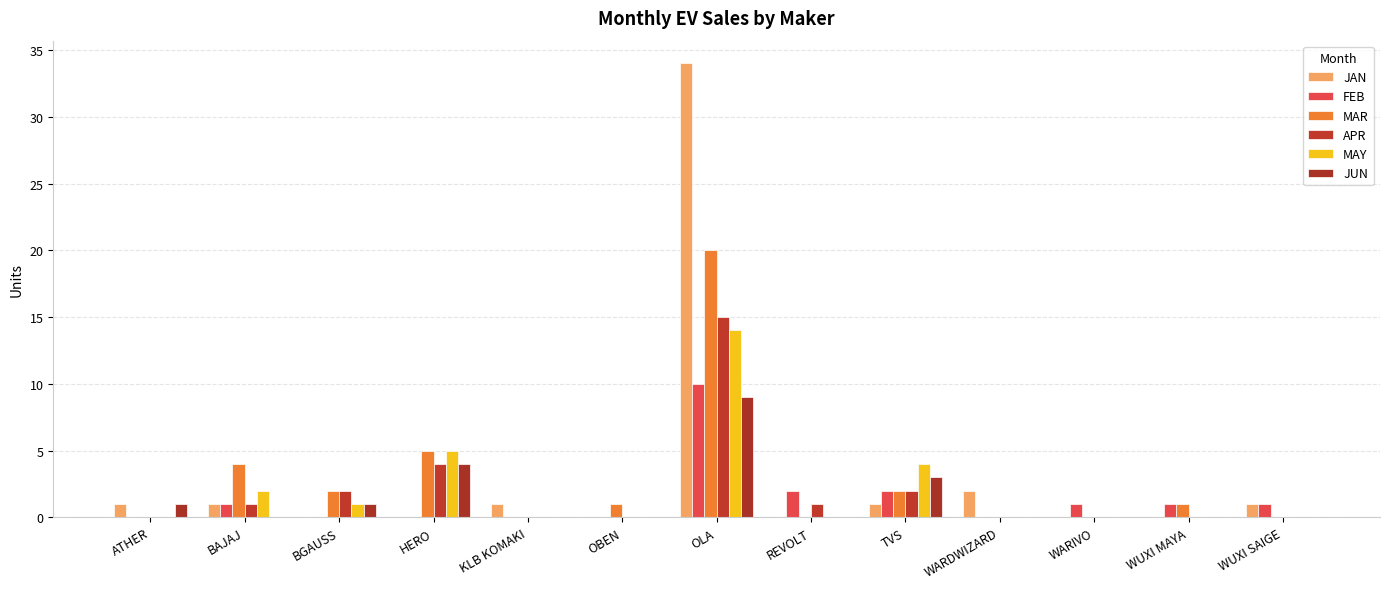

Rank the categories by APR value from lowest to highest.

ATHER, KLB KOMAKI, OBEN, WARDWIZARD, WARIVO, WUXI MAYA, WUXI SAIGE, BAJAJ, REVOLT, BGAUSS, TVS, HERO, OLA